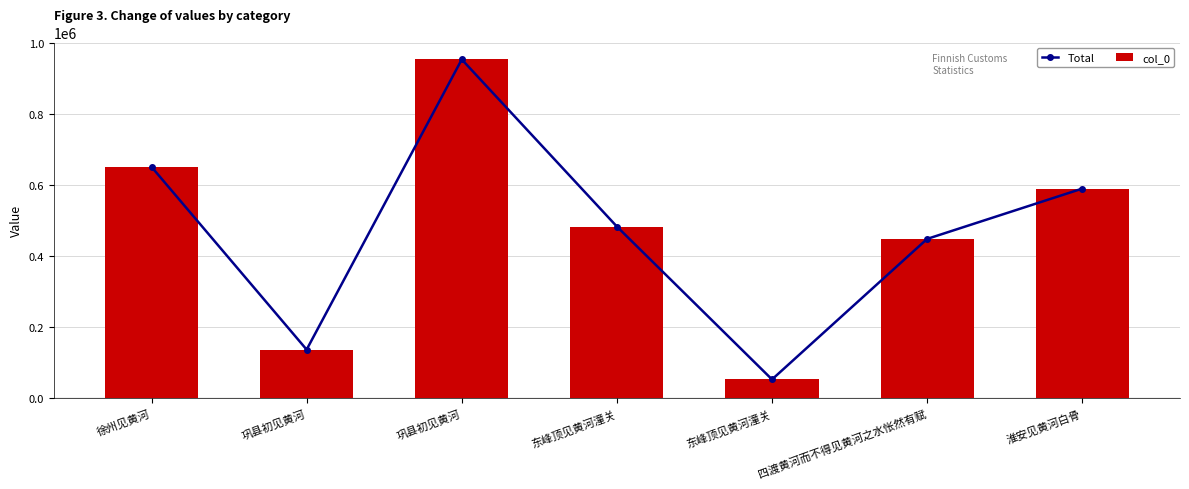

What is the sum of the col_0 values at 四渡黄河而不得见黄河之水怅然有赋 and 东峰顶见黄河潼关?

932120